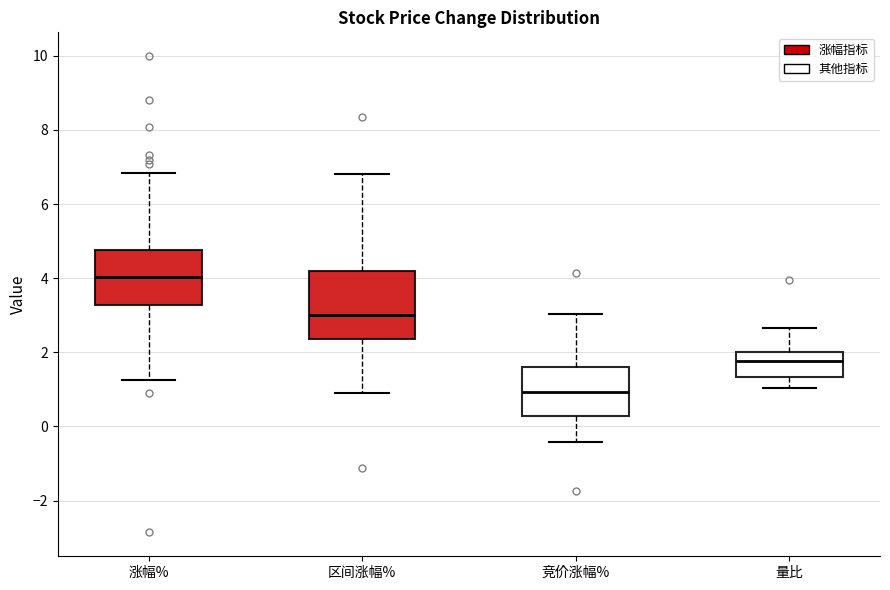

Which box is the tallest, from its lower edge to its upper edge?

区间涨幅%